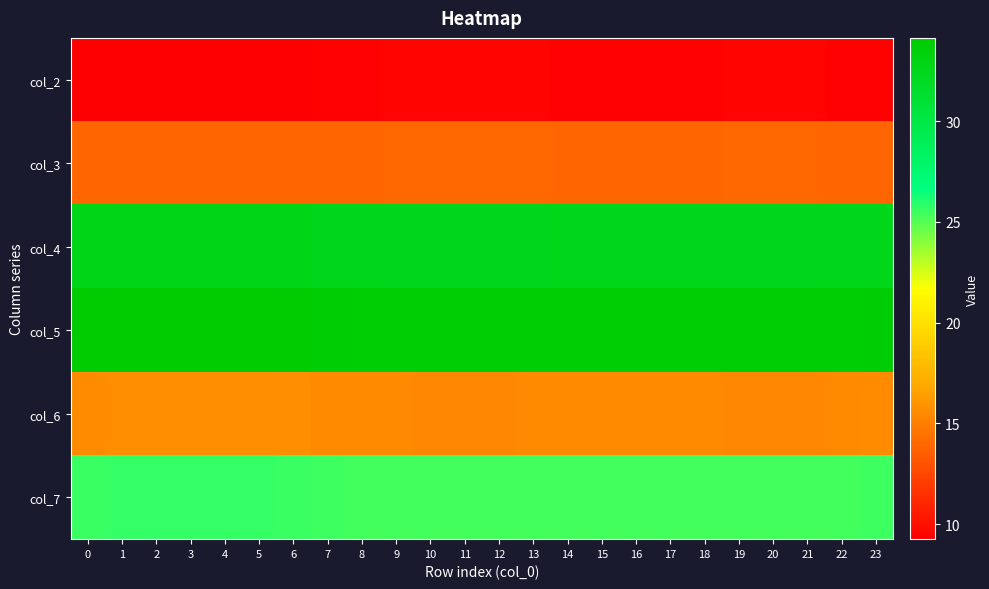

What is the difference between the highest and lowest values at 14?

24.4